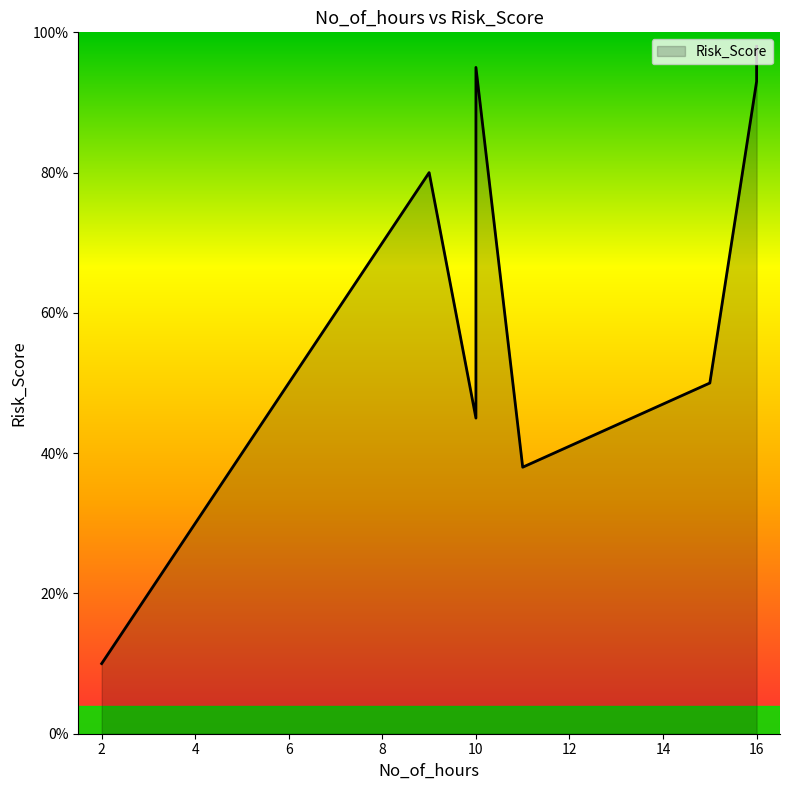

List the labels in order of value, smallest first.

2, 11, 10, 15, 9, 16, 10, 16